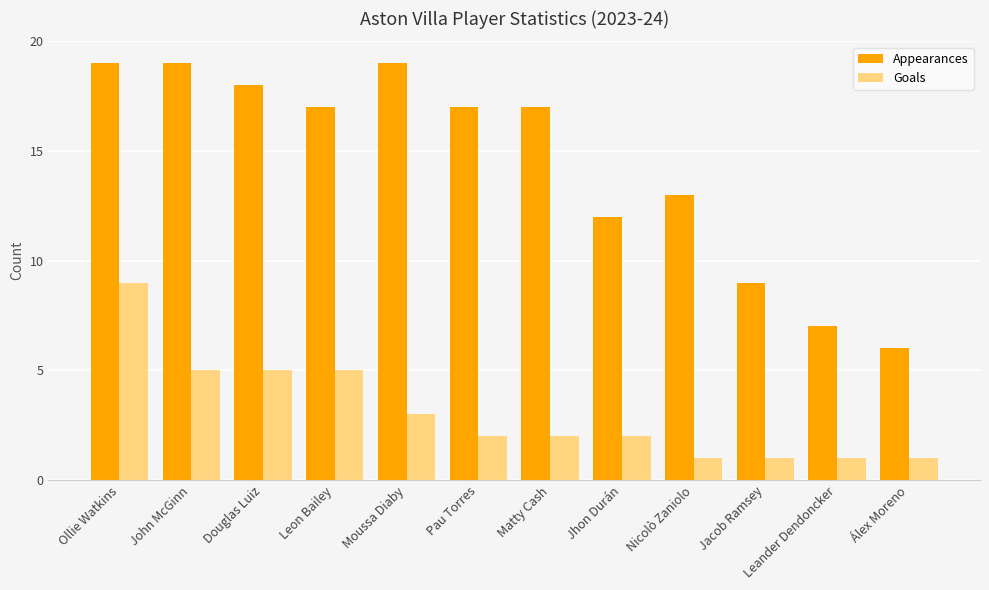

Rank the series at Pau Torres from highest to lowest value.

Appearances, Goals